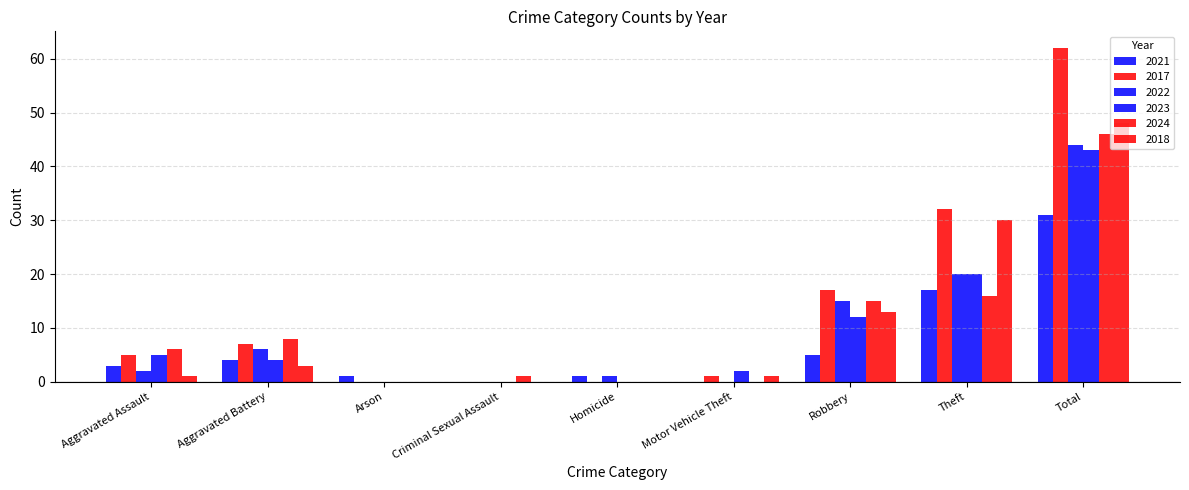

Are the bars horizontal?

No